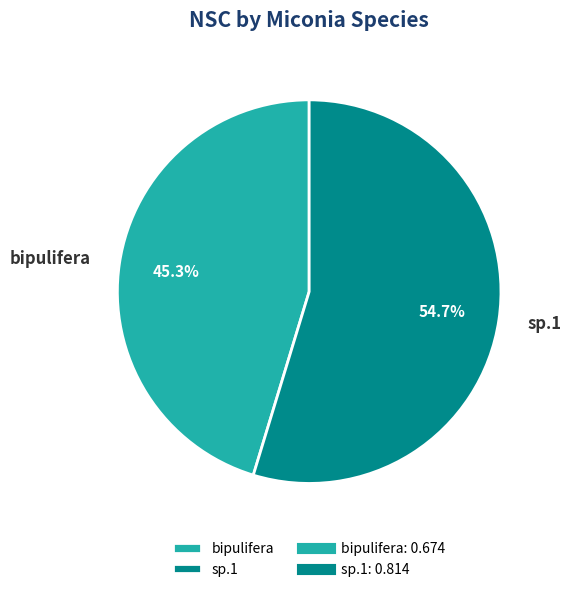

How much of the chart is everything except bipulifera?

54.7%